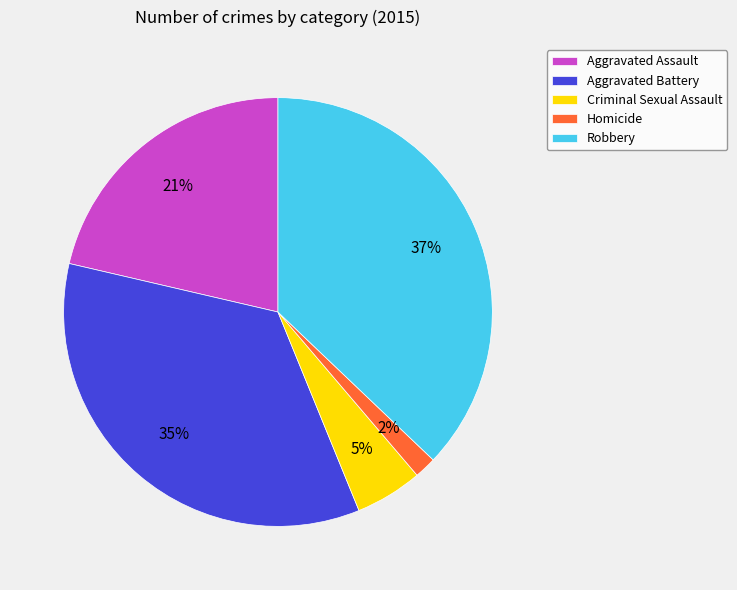

Count the number of slices in the pie.

5